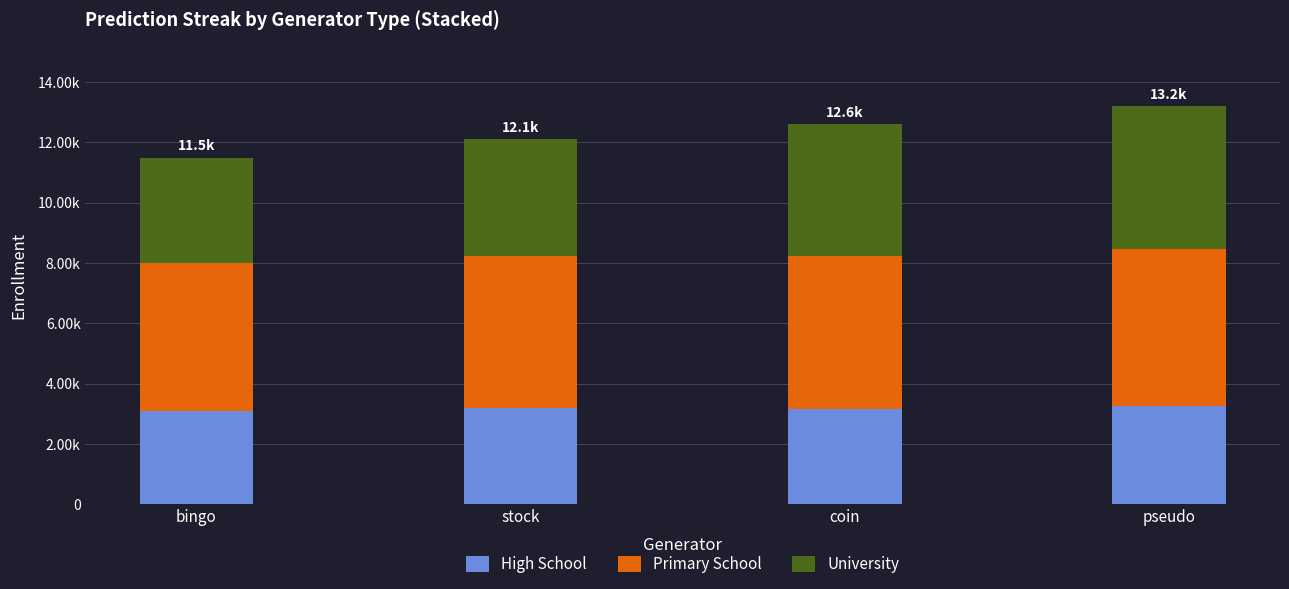

Does the chart contain any negative values?

No